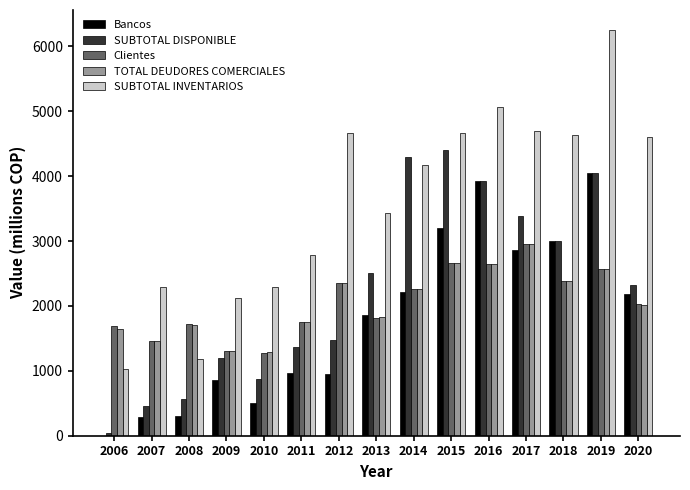

What are all the series names shown in the legend?

Bancos, SUBTOTAL DISPONIBLE, Clientes, TOTAL DEUDORES COMERCIALES, SUBTOTAL INVENTARIOS